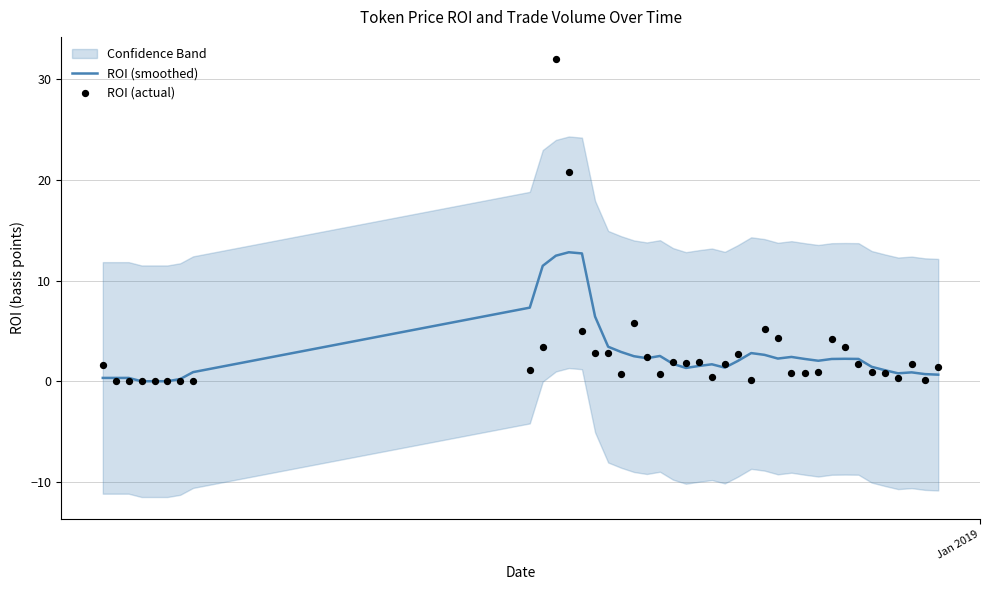

What is the maximum value for ROI (smoothed)?

12.8